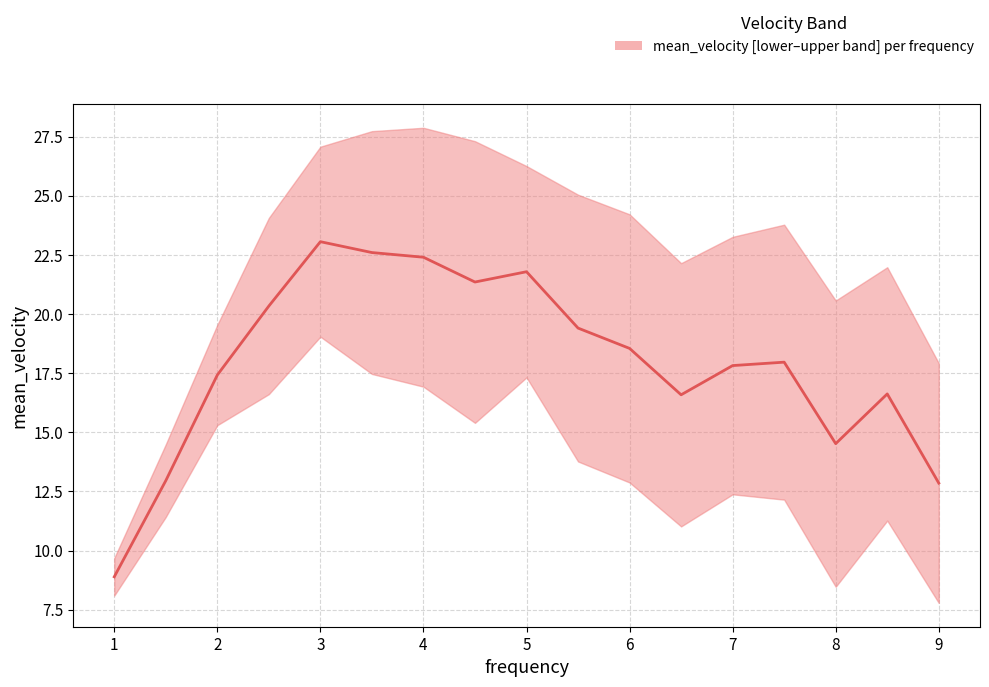

At 8.5, list the series in order from largest to smallest.

upper, mean_velocity, lower